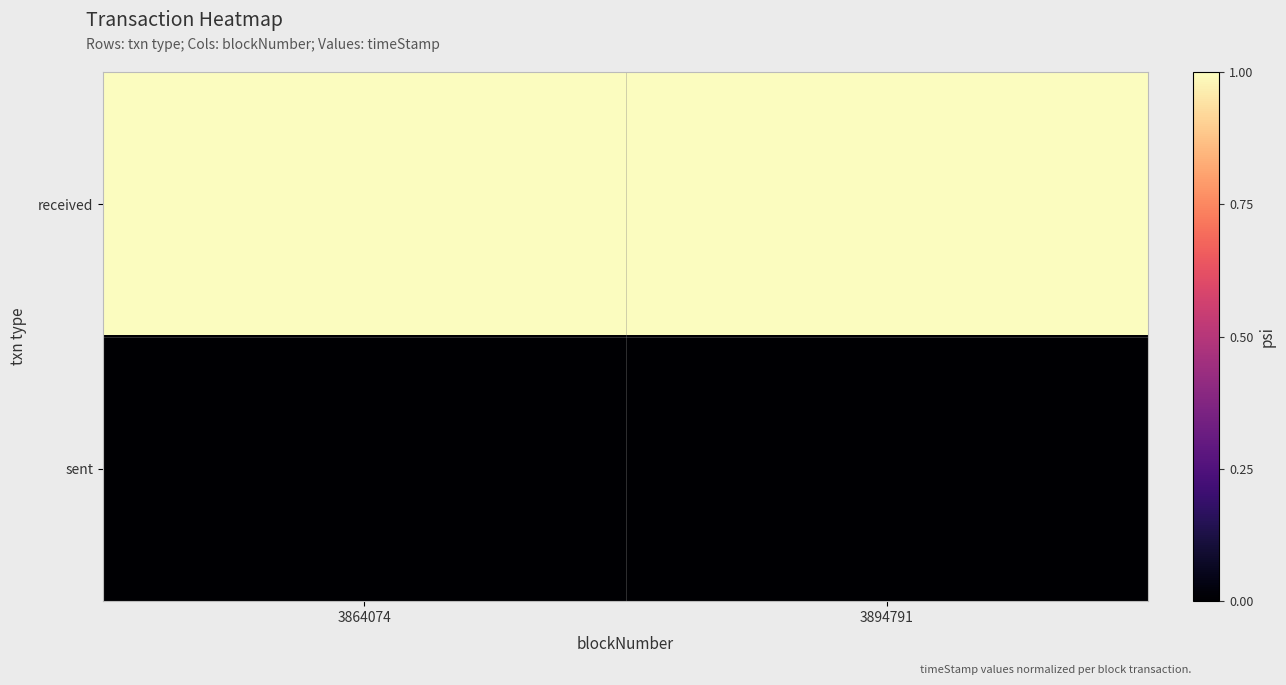

Which category has the highest value across all series?

3894791